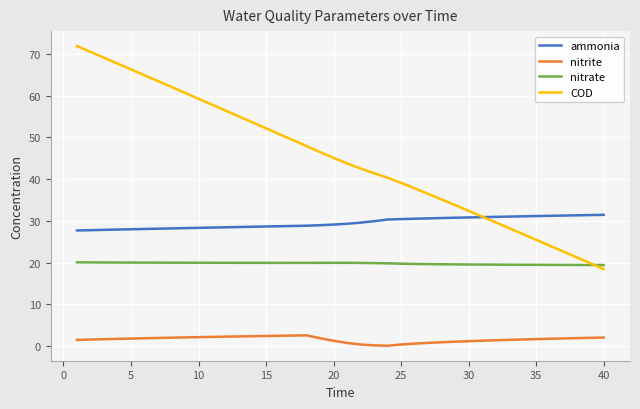

What is the difference between the maximum and minimum values in the ammonia series?

3.8